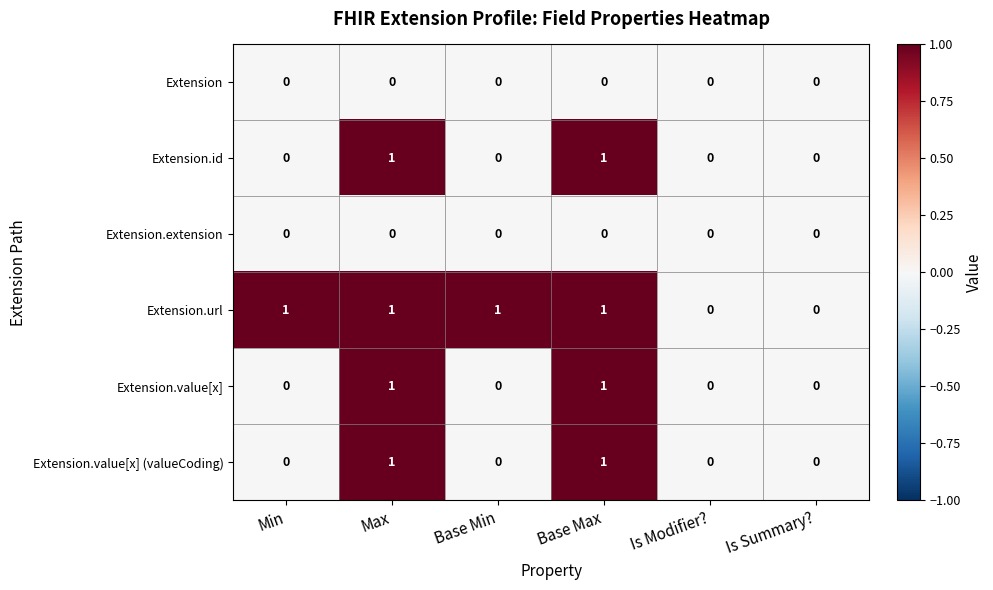

How many series are shown in this chart?

6